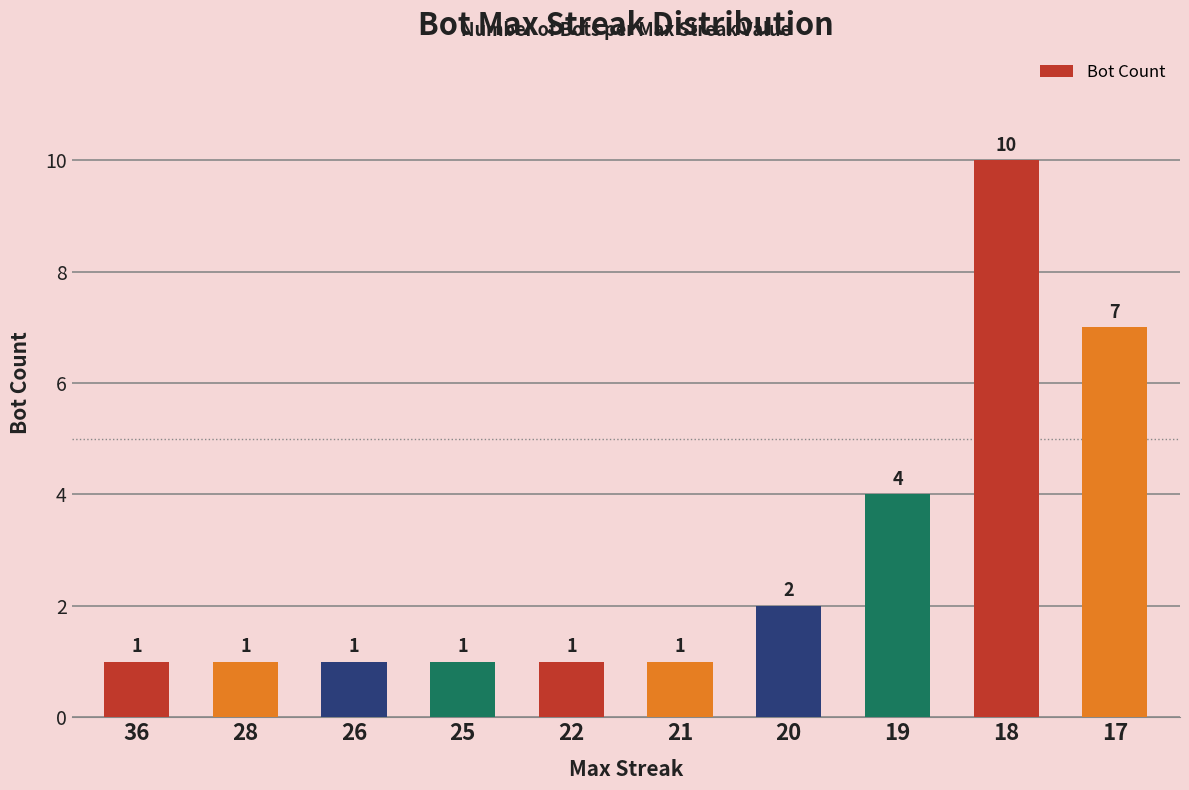

What is the change in value from 21 to 20?

+1